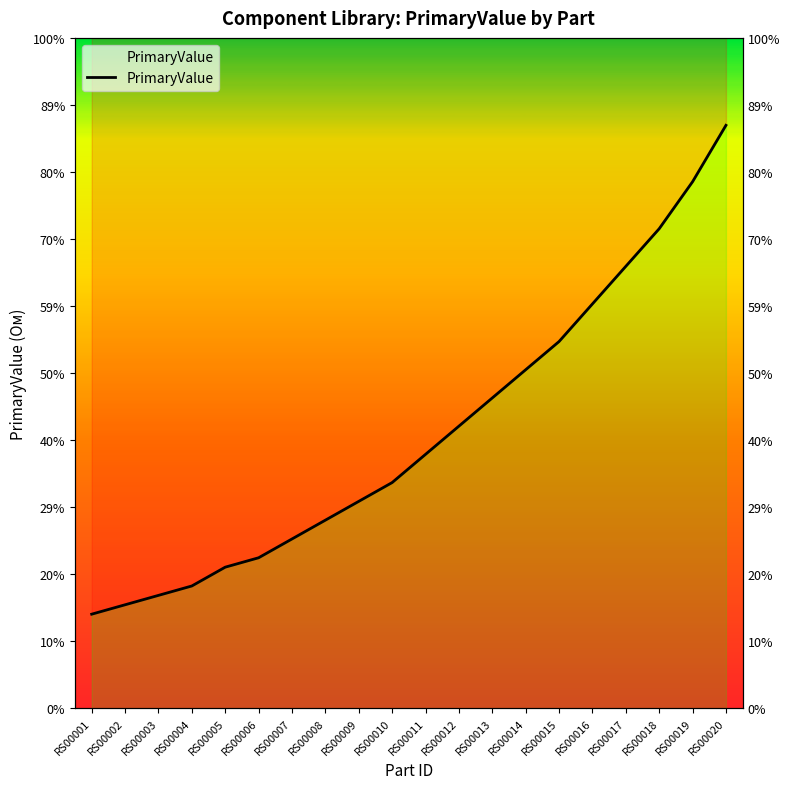

What is the maximum value shown in the chart?

6.2